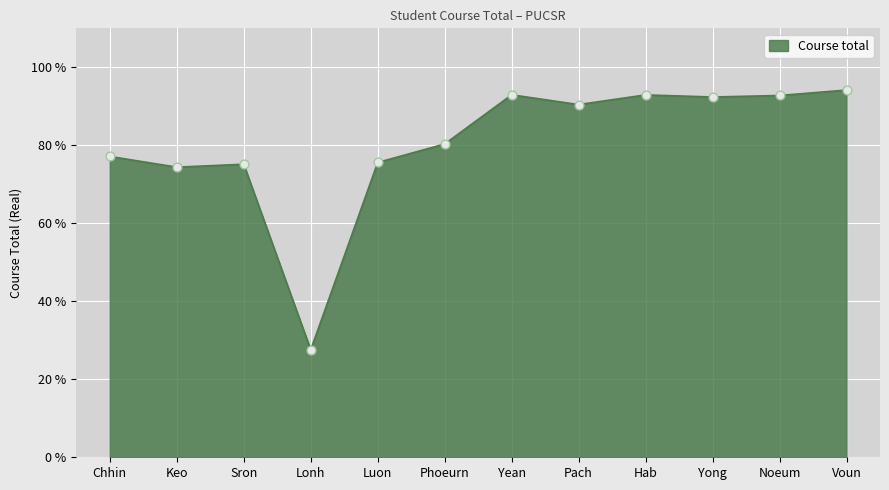

Between Luon and Keo, which is larger?

Luon